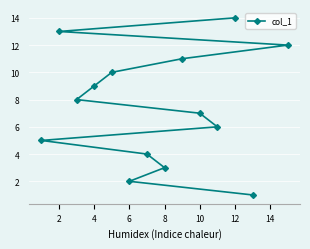

Reading right to left, list all the values displayed in this chart.

12	1	14	6	7	11	3	4	2	10	9	8	13	5